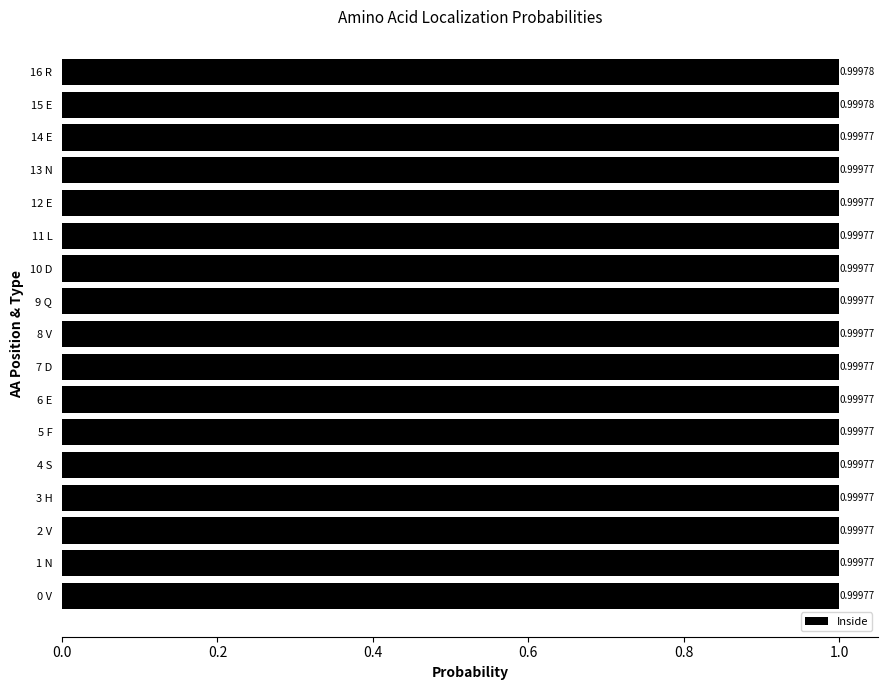

What is the average value?

1.0